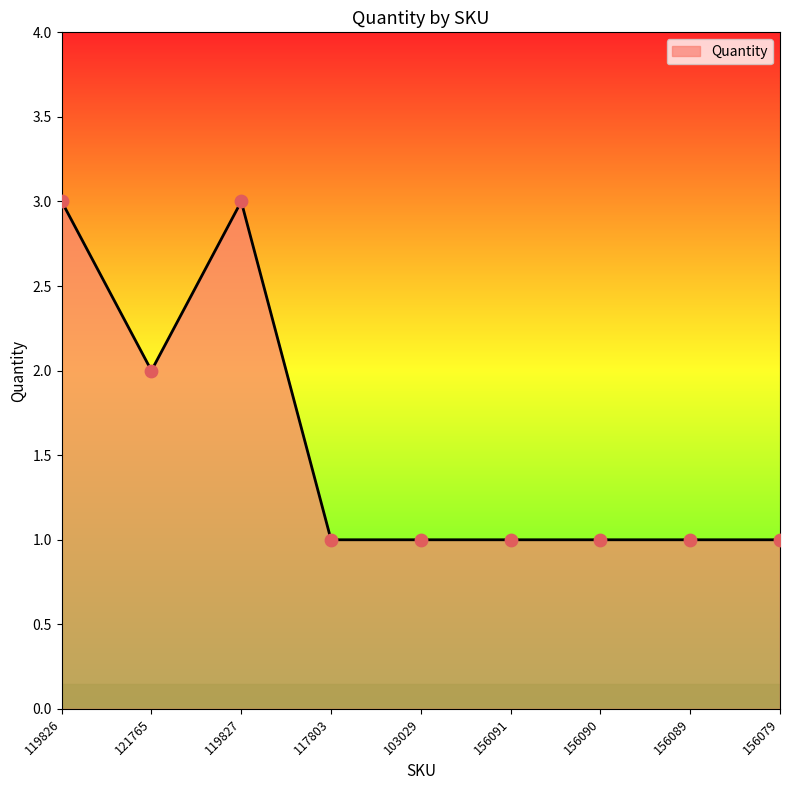

Which has a higher value, 121765 or 156090?

121765